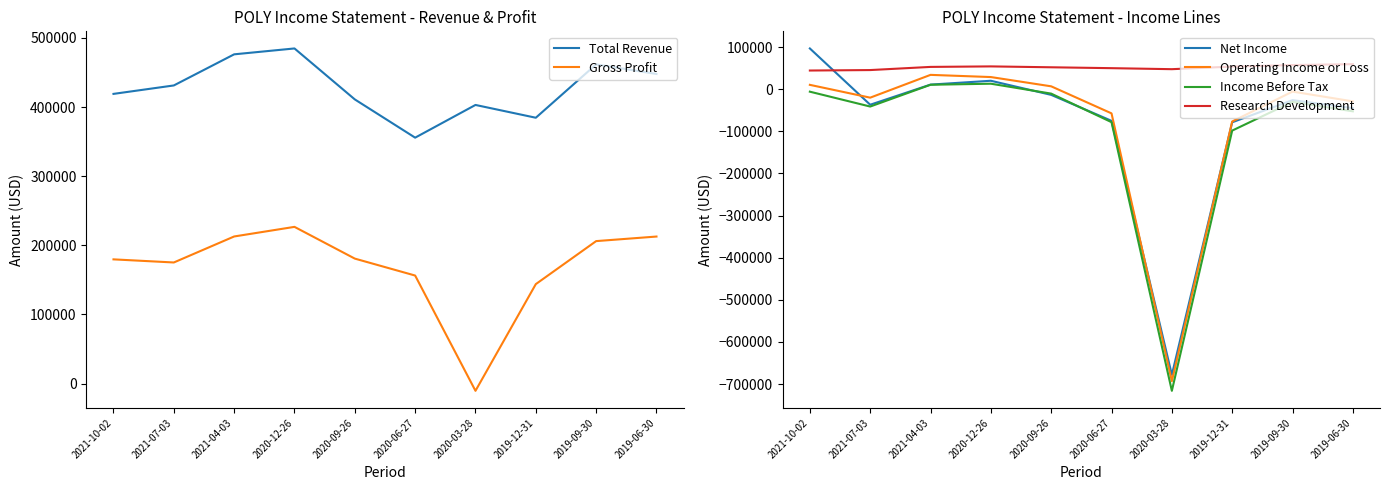

Which series has the largest total across all categories?

Total Revenue